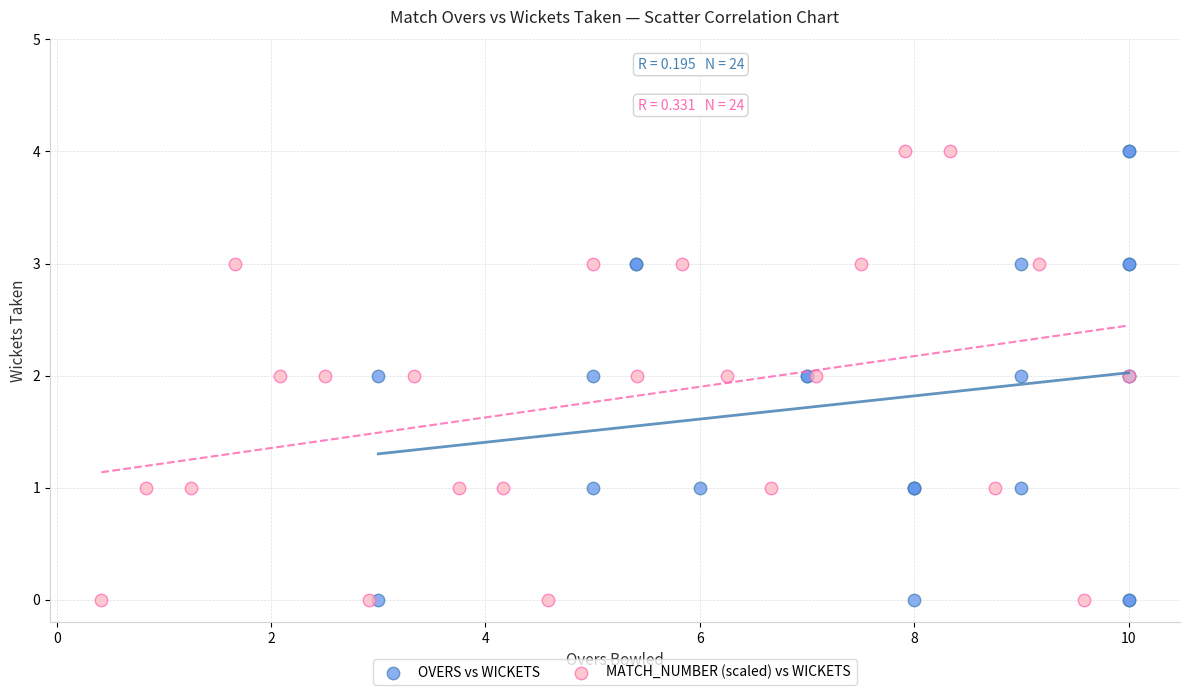

What are all the series names shown in the legend?

OVERS vs WICKETS, MATCH_NUMBER (scaled) vs WICKETS